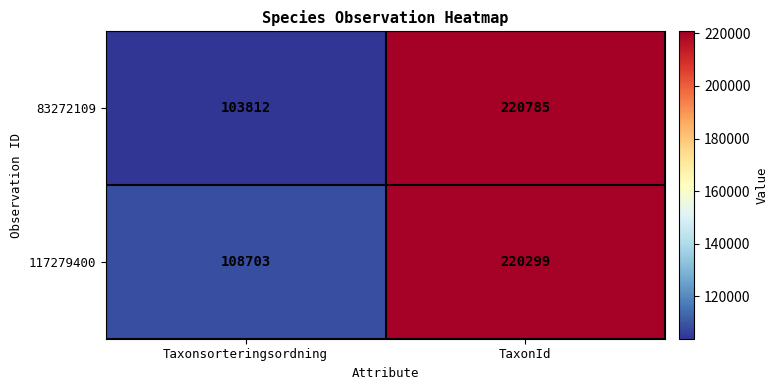

Where is 117279400 nearest to the value 164501?

Taxonsorteringsordning